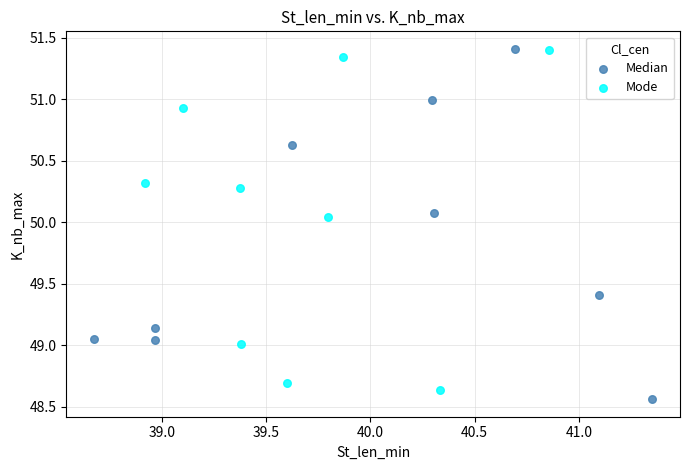

Which series reaches the minimum Y coordinate?

Median